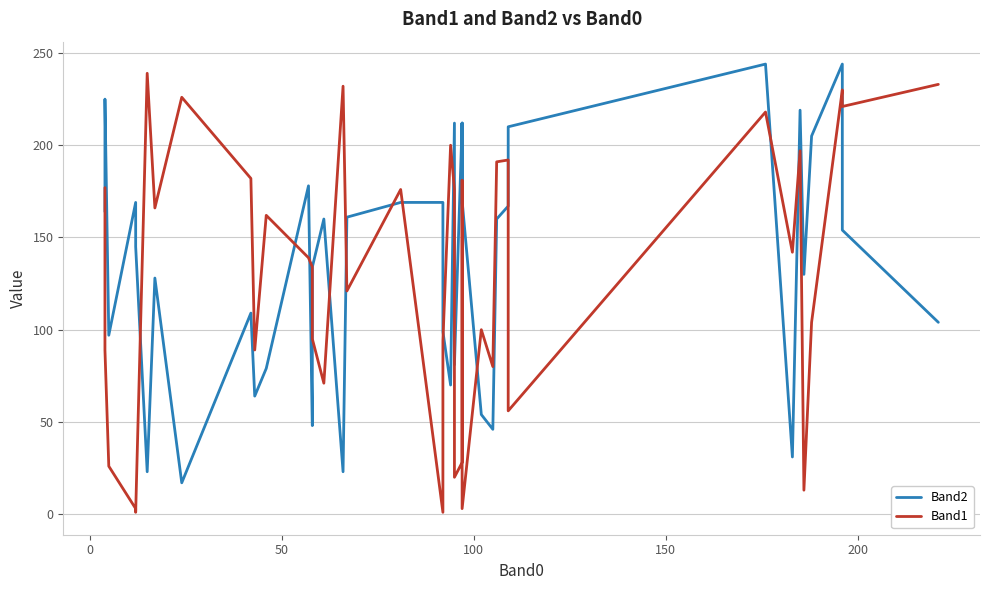

Is the value of Band2 at 20 greater than the value of Band1 at 20?

No